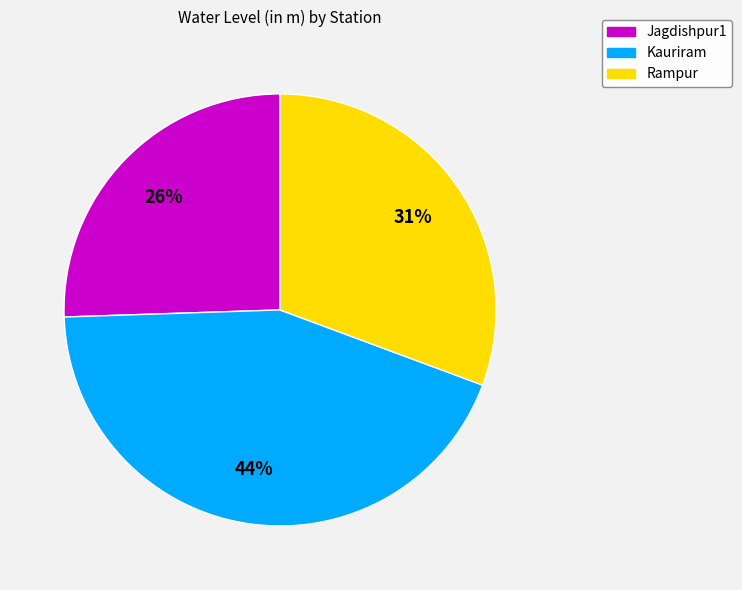

How many segments does this pie chart have?

3